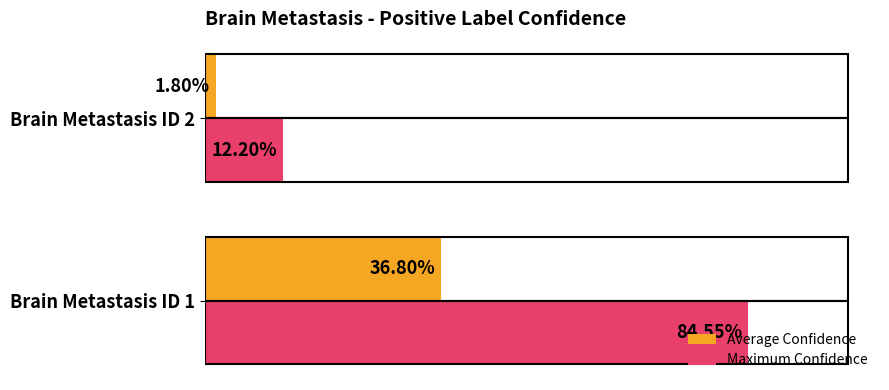

Reading left to right, transcribe all the data shown in this chart.

Average Confidence: 0.4	0.0
Maximum Confidence: 0.8	0.1